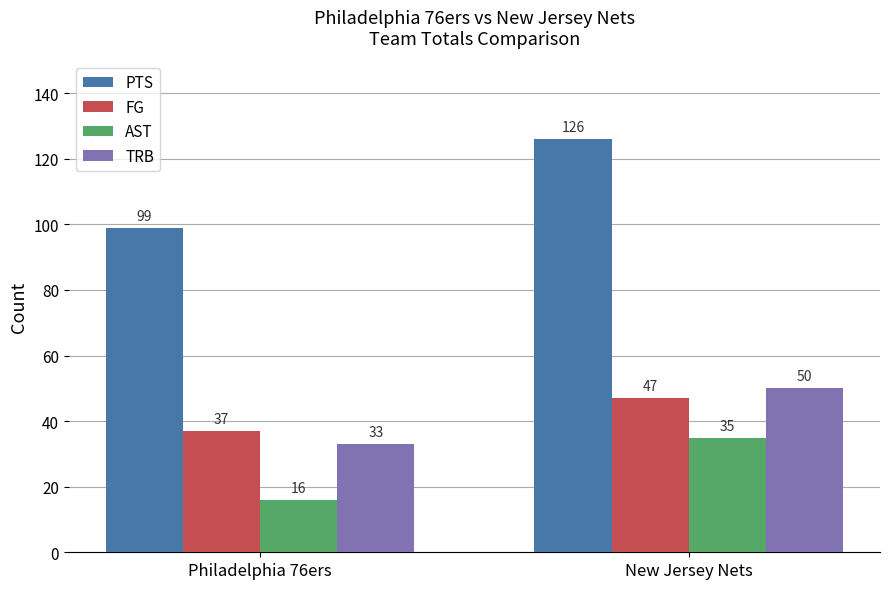

What is the sum of all PTS values?

225